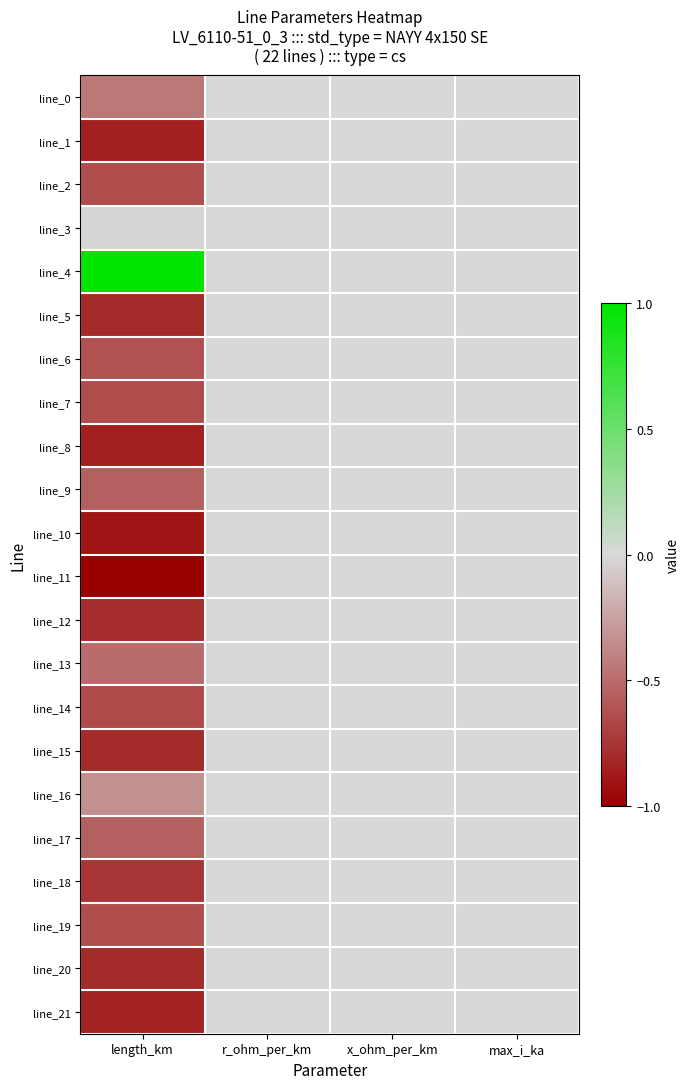

Which series has the largest total across all categories?

line_4